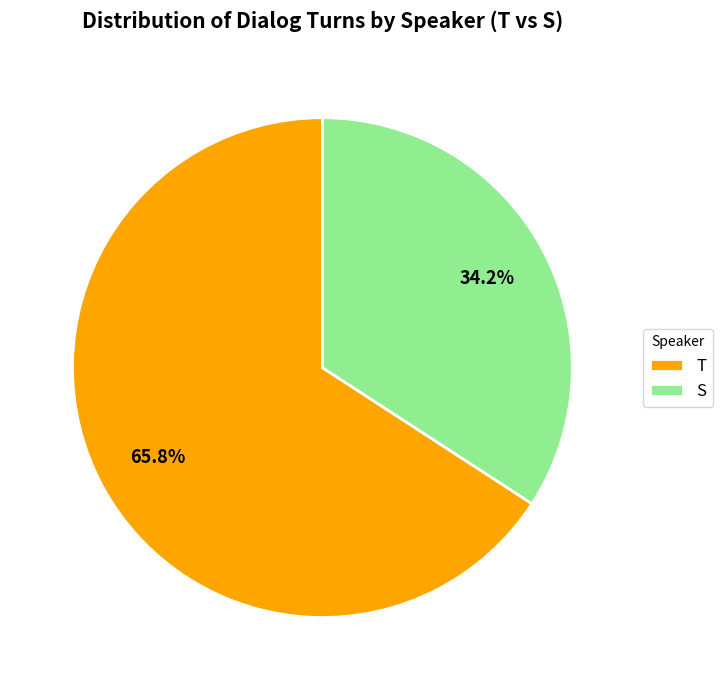

What is the ratio of the value at T to the value at S?

1.9